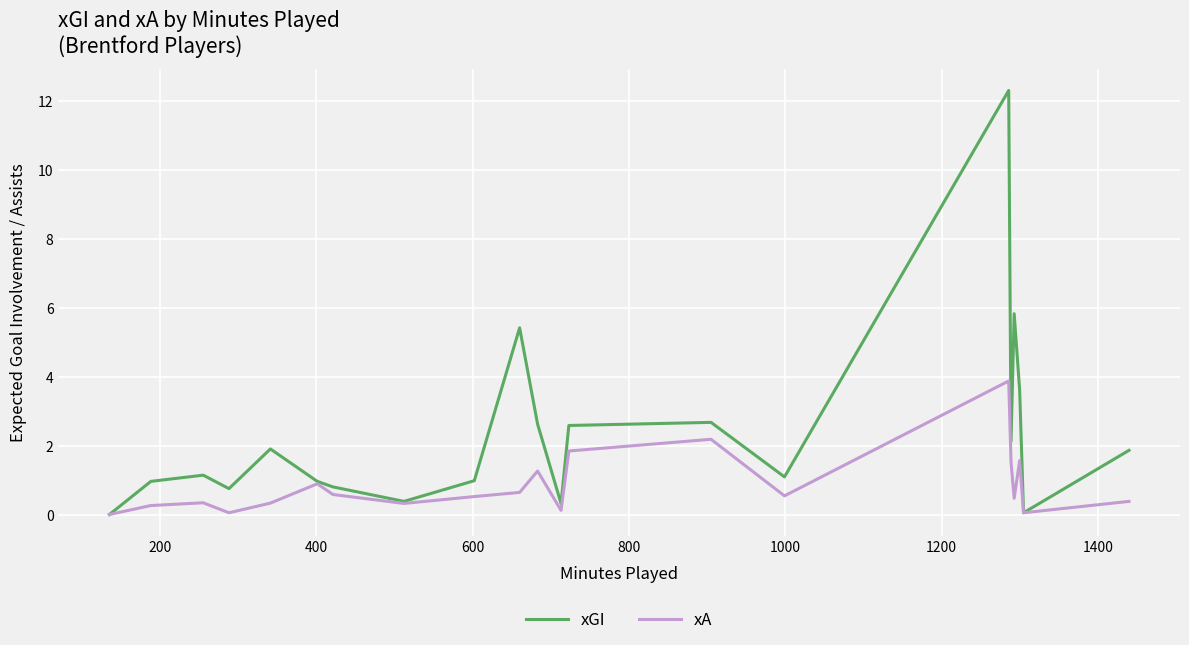

What are all the series names shown in the legend?

xGI, xA